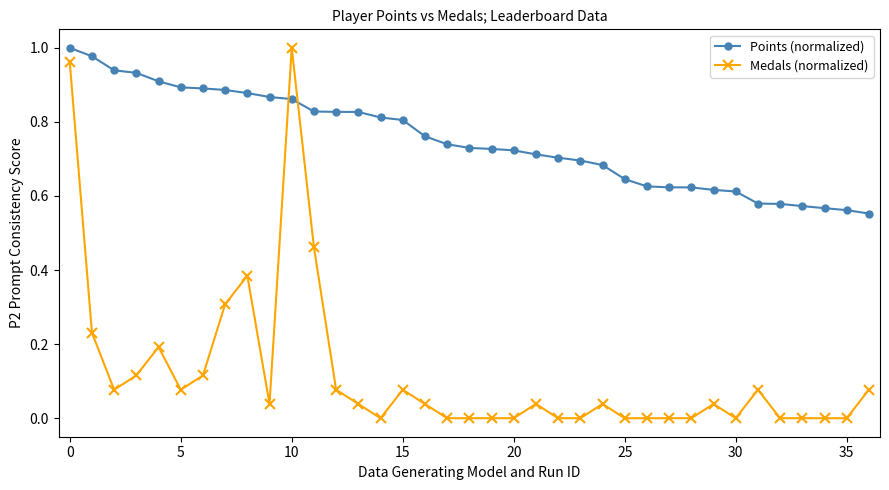

Which series has the largest total across all categories?

Points (normalized)